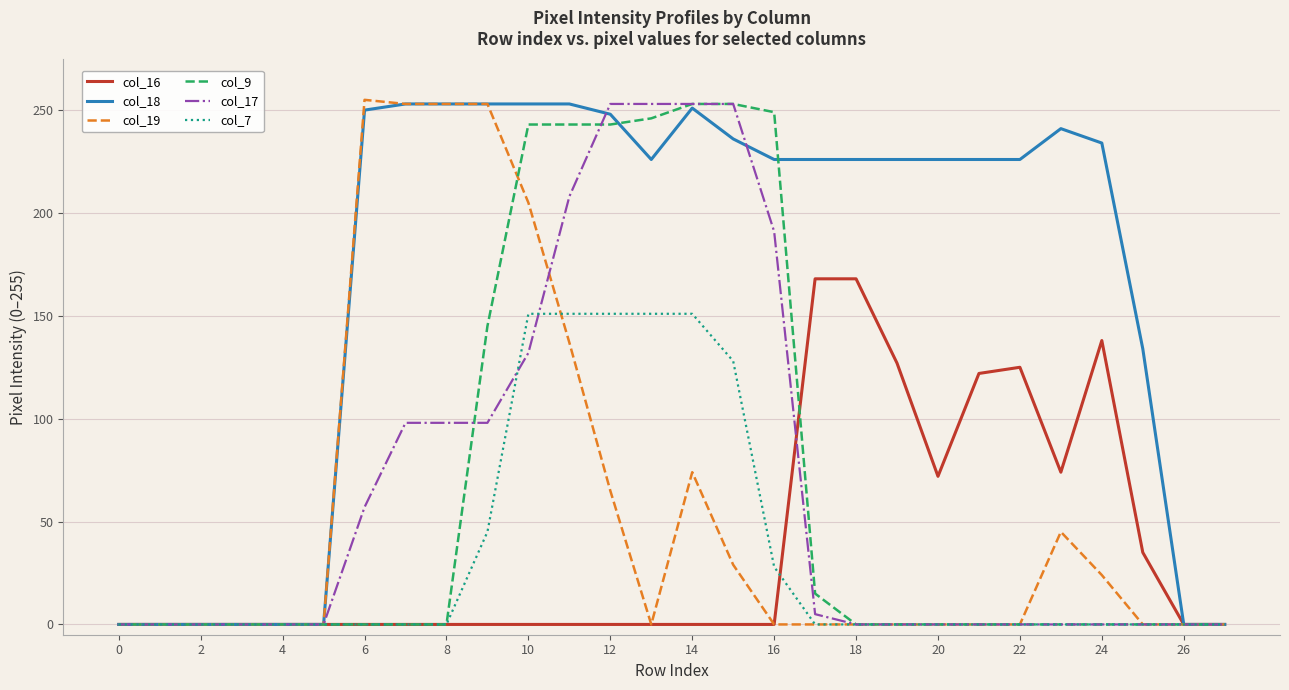

True or false: col_16 has more than 0 interior local peaks.

True